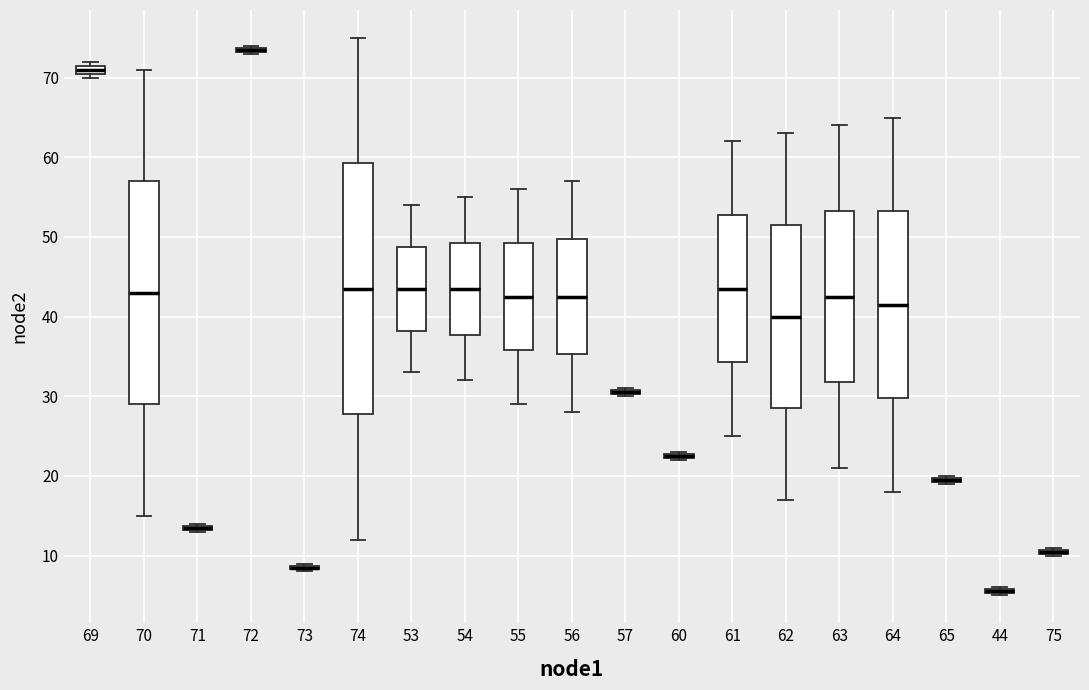

Which box is the tallest, from its lower edge to its upper edge?

74